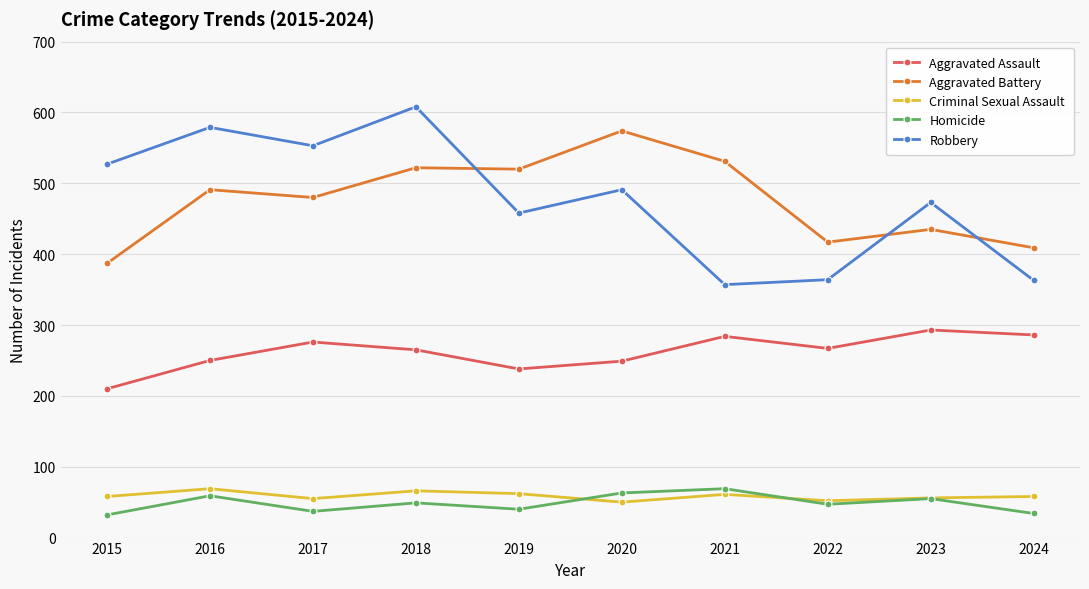

What is the spread (max minus min) of values at 2024?

375